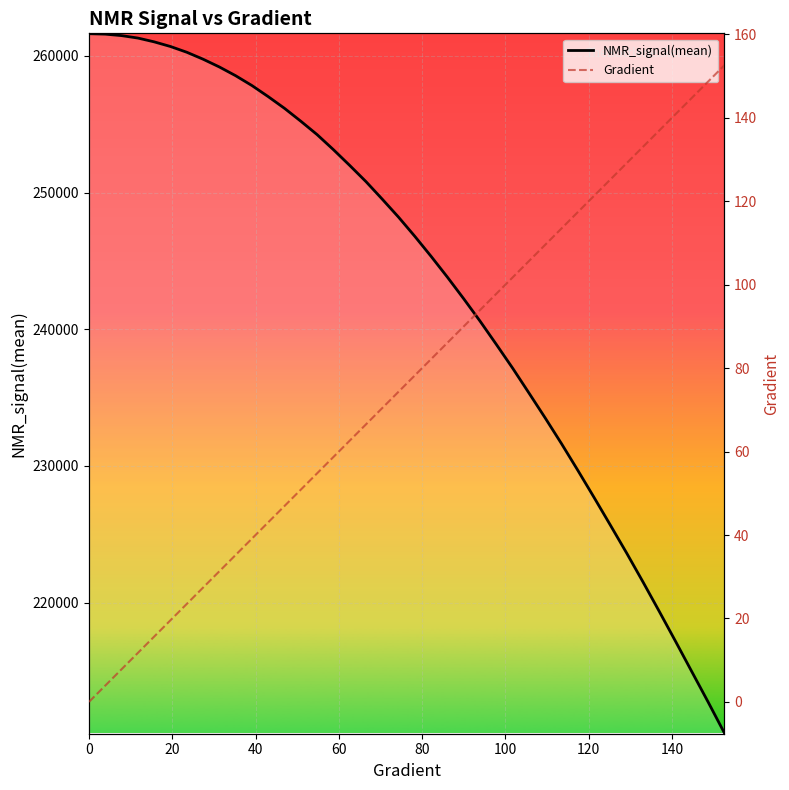

The value of Gradient at 22 is 145.8. True or false?

False